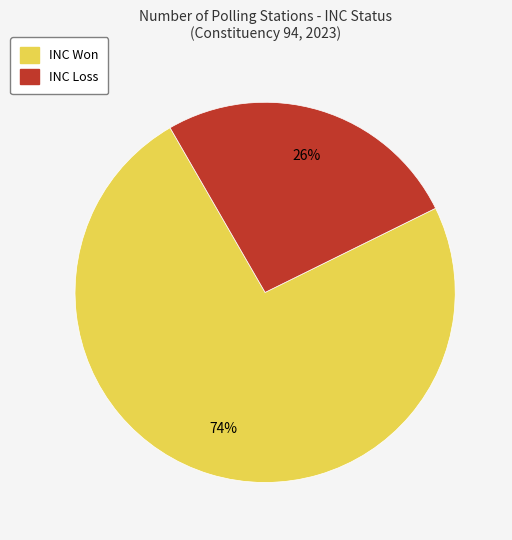

Is there a majority slice in this chart?

Yes